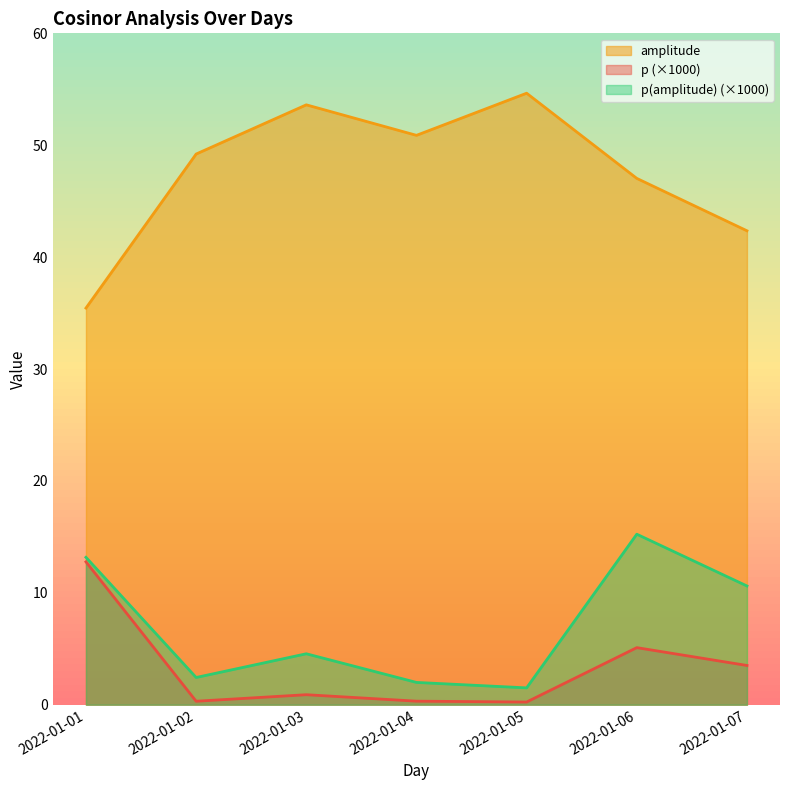

In amplitude, how many points are higher than both neighbors (excluding endpoints)?

2